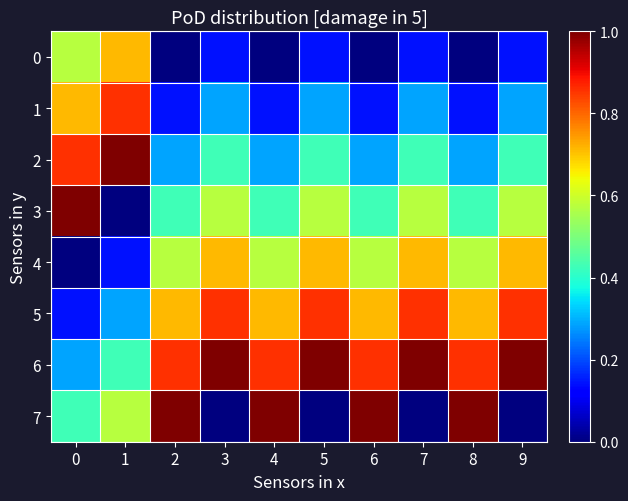

Reading right to left, extract all data points from this chart.

0: 9=0.1	8=0.0	7=0.1	6=0.0	5=0.1	4=0.0	3=0.1	2=0.0	1=0.7	0=0.6
1: 9=0.3	8=0.1	7=0.3	6=0.1	5=0.3	4=0.1	3=0.3	2=0.1	1=0.9	0=0.7
2: 9=0.4	8=0.3	7=0.4	6=0.3	5=0.4	4=0.3	3=0.4	2=0.3	1=1.0	0=0.9
3: 9=0.6	8=0.4	7=0.6	6=0.4	5=0.6	4=0.4	3=0.6	2=0.4	1=0.0	0=1.0
4: 9=0.7	8=0.6	7=0.7	6=0.6	5=0.7	4=0.6	3=0.7	2=0.6	1=0.1	0=0.0
5: 9=0.9	8=0.7	7=0.9	6=0.7	5=0.9	4=0.7	3=0.9	2=0.7	1=0.3	0=0.1
6: 9=1.0	8=0.9	7=1.0	6=0.9	5=1.0	4=0.9	3=1.0	2=0.9	1=0.4	0=0.3
7: 9=0.0	8=1.0	7=0.0	6=1.0	5=0.0	4=1.0	3=0.0	2=1.0	1=0.6	0=0.4